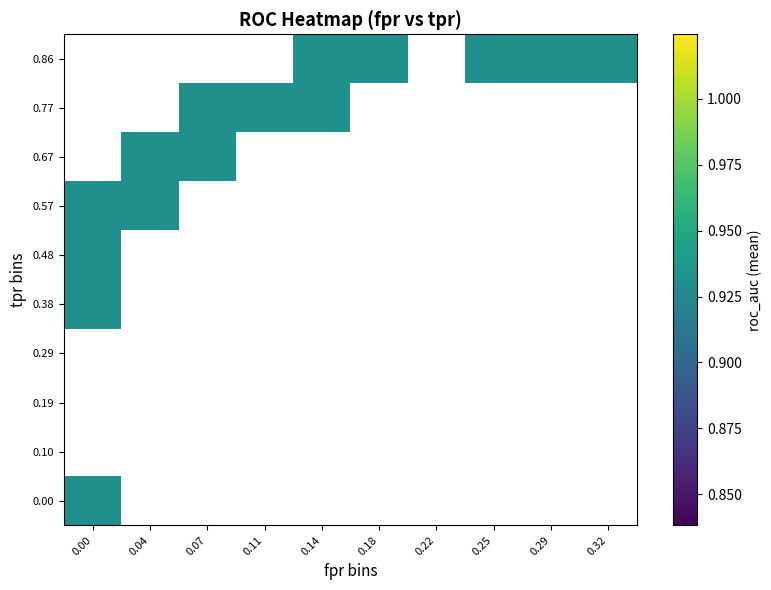

True or false: roc_auc has a value of 0.9 at 37.

True